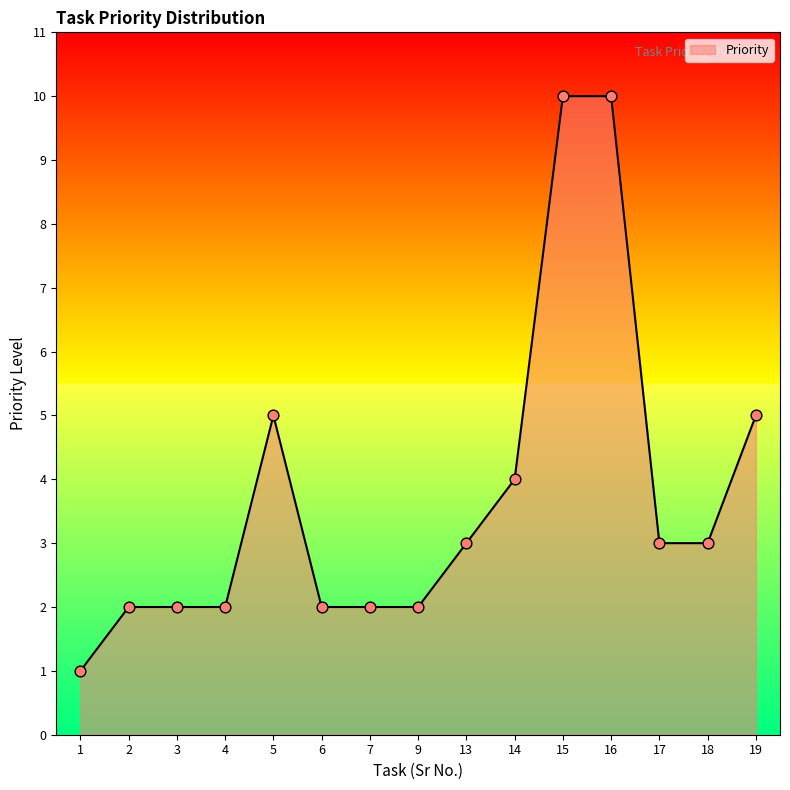

Which has a higher value, 14 or 6?

14